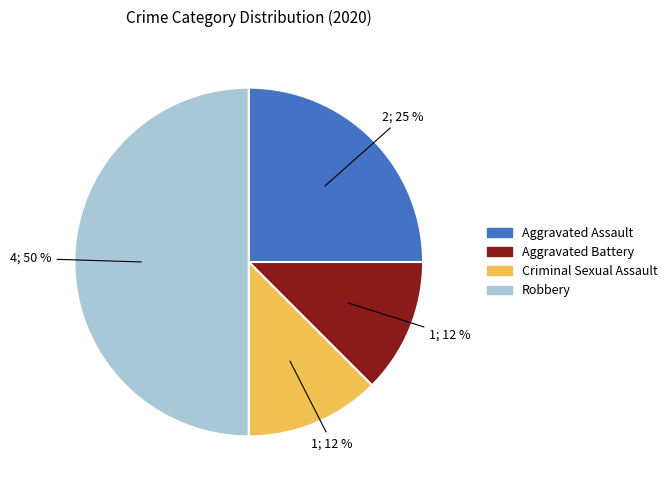

Which has a higher value, Aggravated Battery or Aggravated Assault?

Aggravated Assault